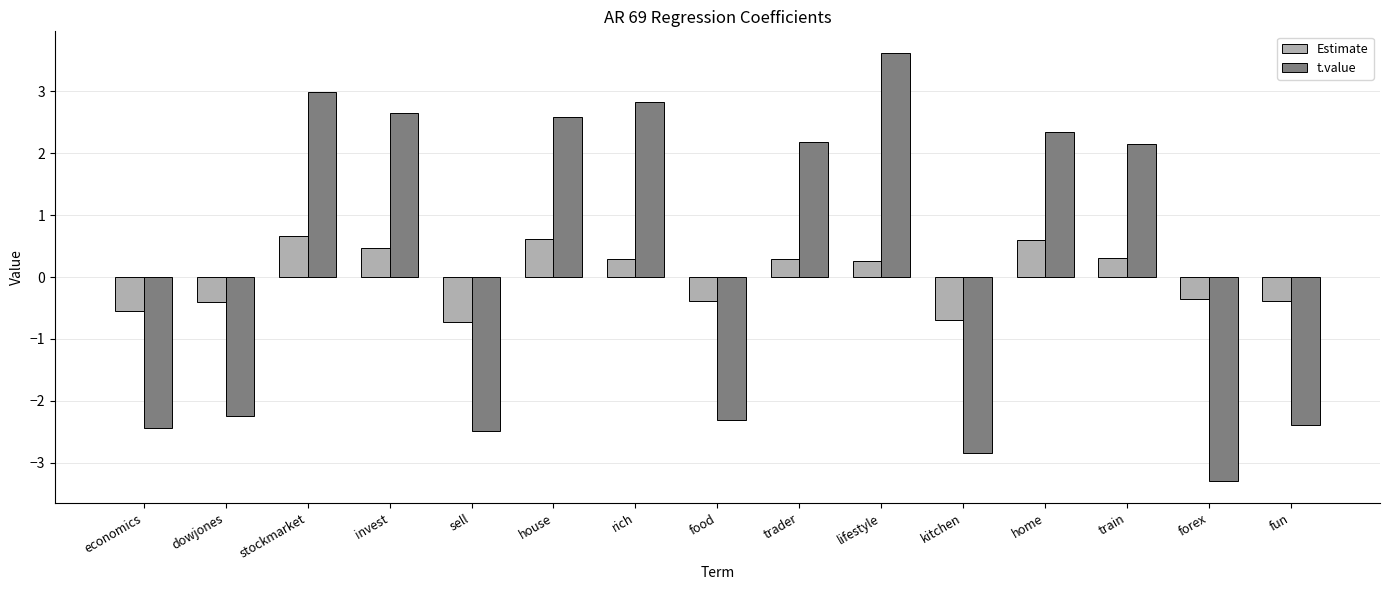

List the series in order of their peak value, highest first.

t.value, Estimate